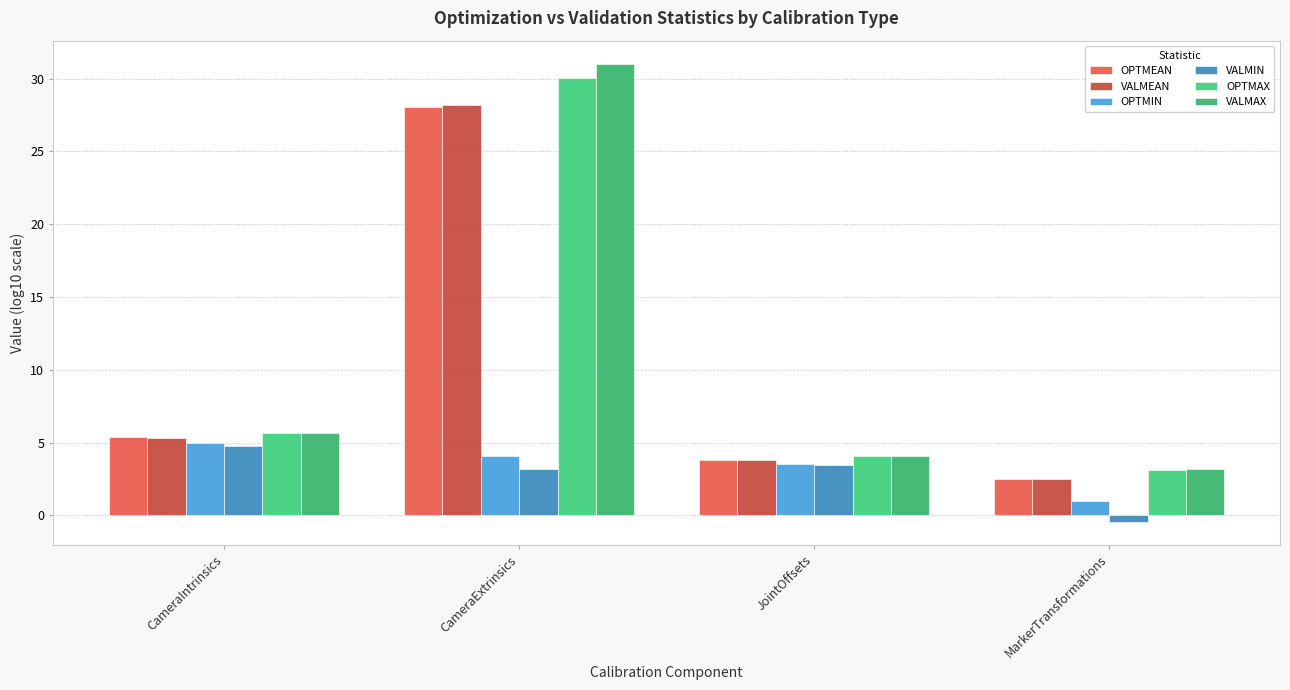

Reading left to right, list all the values displayed in this chart.

OPTMEAN: CameraIntrinsics=5.4	CameraExtrinsics=28.0	JointOffsets=3.8	MarkerTransformations=2.5
VALMEAN: CameraIntrinsics=5.3	CameraExtrinsics=28.2	JointOffsets=3.8	MarkerTransformations=2.5
OPTMIN: CameraIntrinsics=5.0	CameraExtrinsics=4.1	JointOffsets=3.6	MarkerTransformations=1.0
VALMIN: CameraIntrinsics=4.8	CameraExtrinsics=3.2	JointOffsets=3.5	MarkerTransformations=-0.4
OPTMAX: CameraIntrinsics=5.7	CameraExtrinsics=30.0	JointOffsets=4.1	MarkerTransformations=3.2
VALMAX: CameraIntrinsics=5.7	CameraExtrinsics=31.0	JointOffsets=4.1	MarkerTransformations=3.2